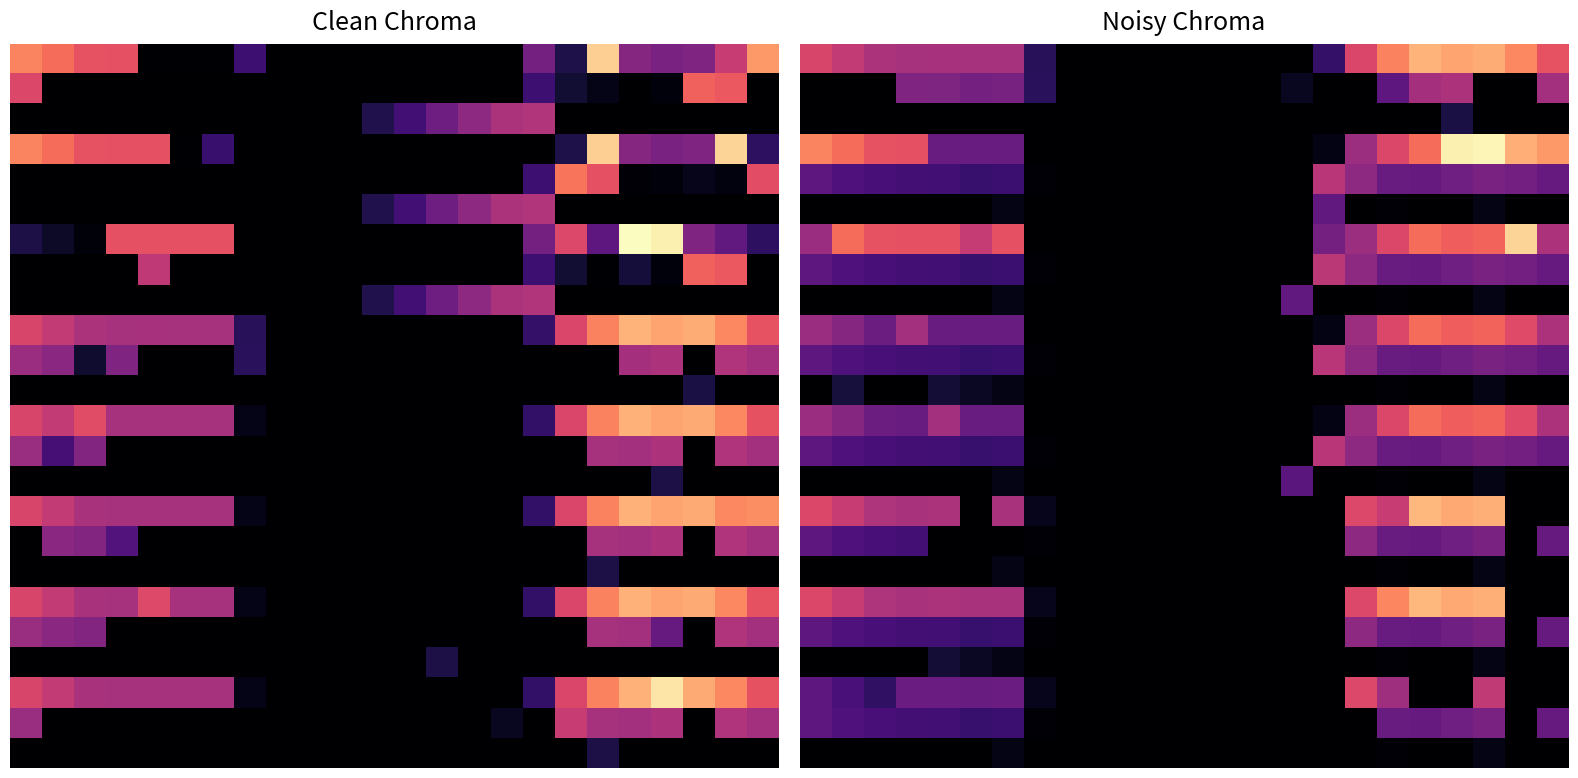

At which category is the sum across all series the highest?

21